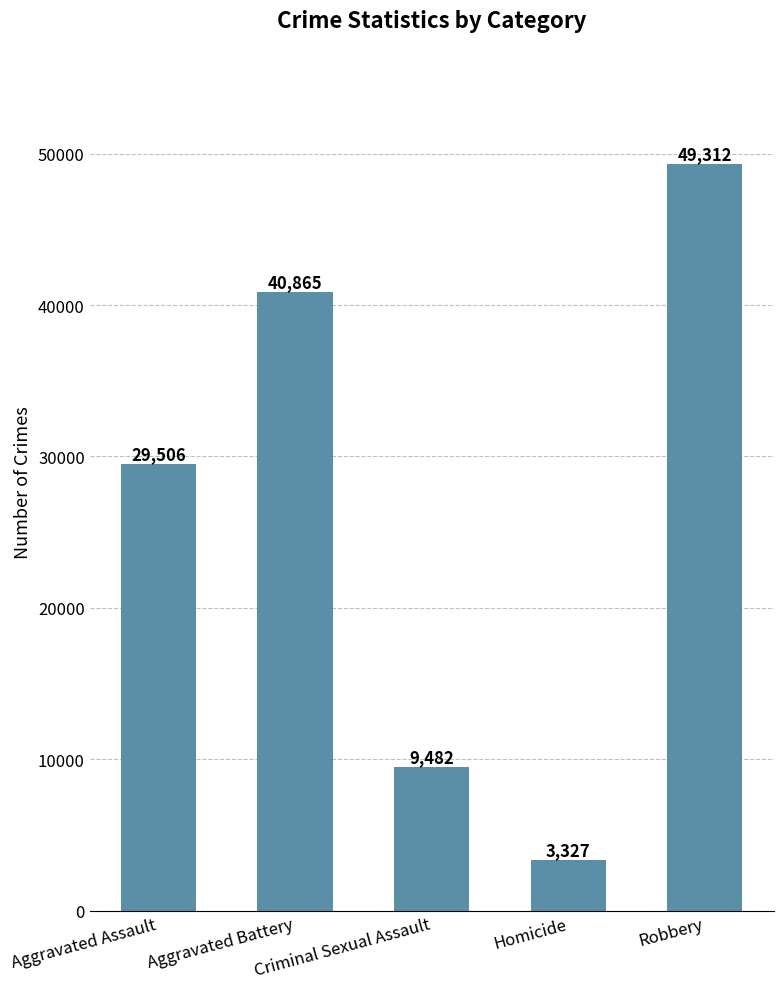

List the labels in order of value, largest first.

Robbery, Aggravated Battery, Aggravated Assault, Criminal Sexual Assault, Homicide